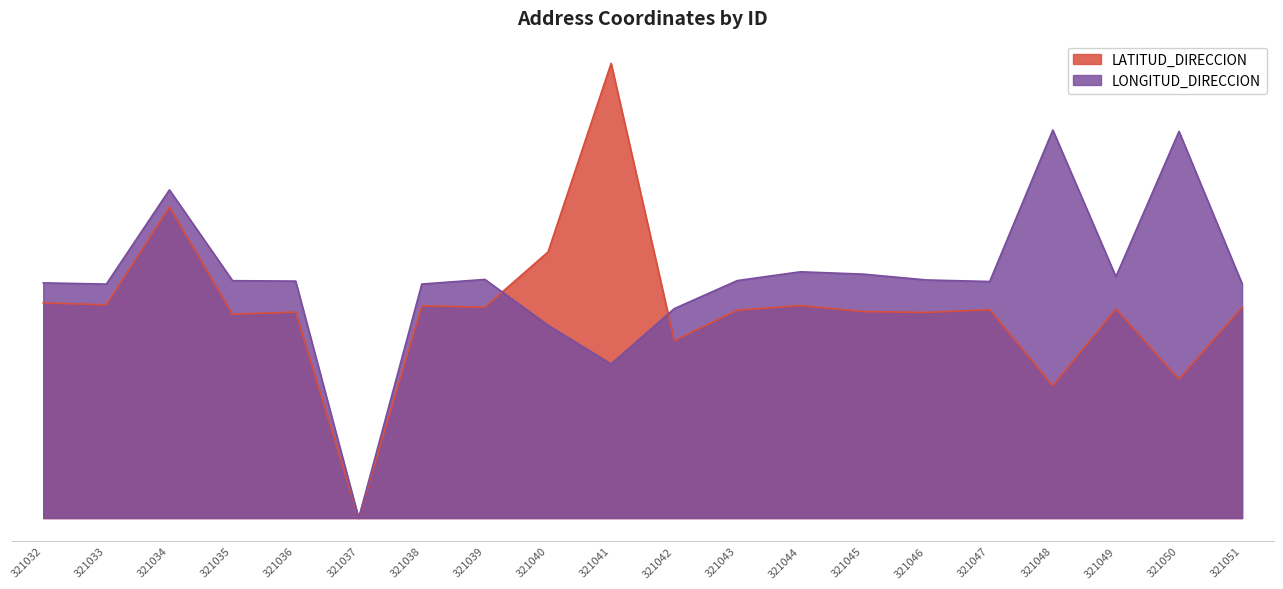

True or false: LATITUD_DIRECCION has a value of 3.3 at 321035.

True